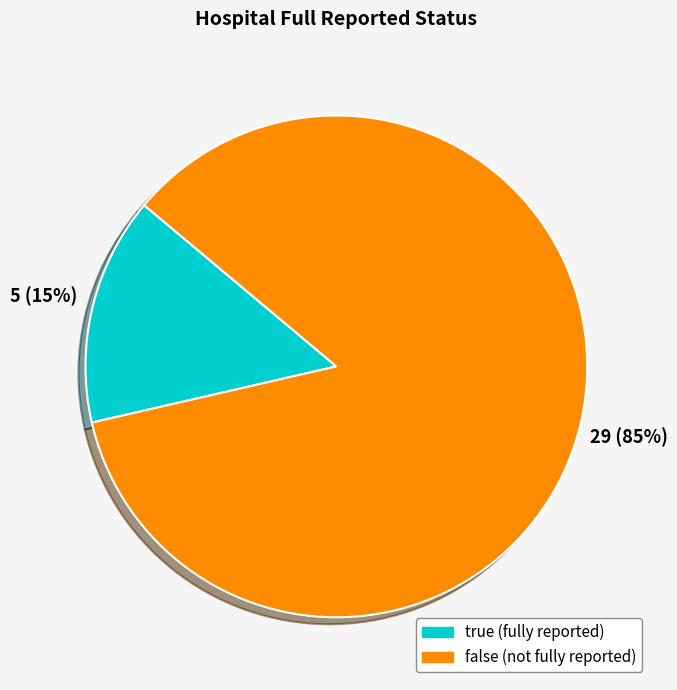

How many segments does this pie chart have?

2